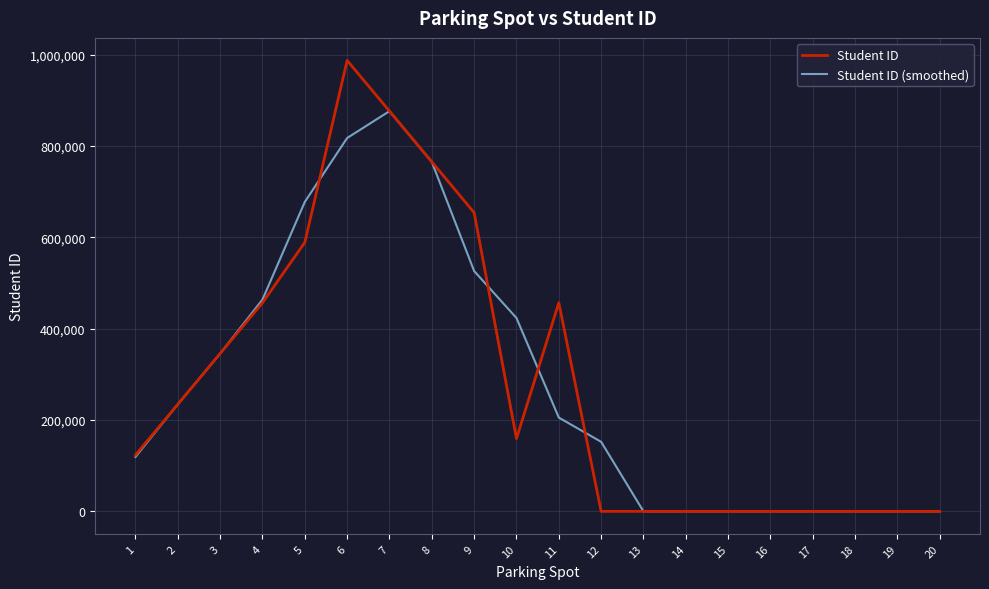

How many distinct data groups are displayed?

2